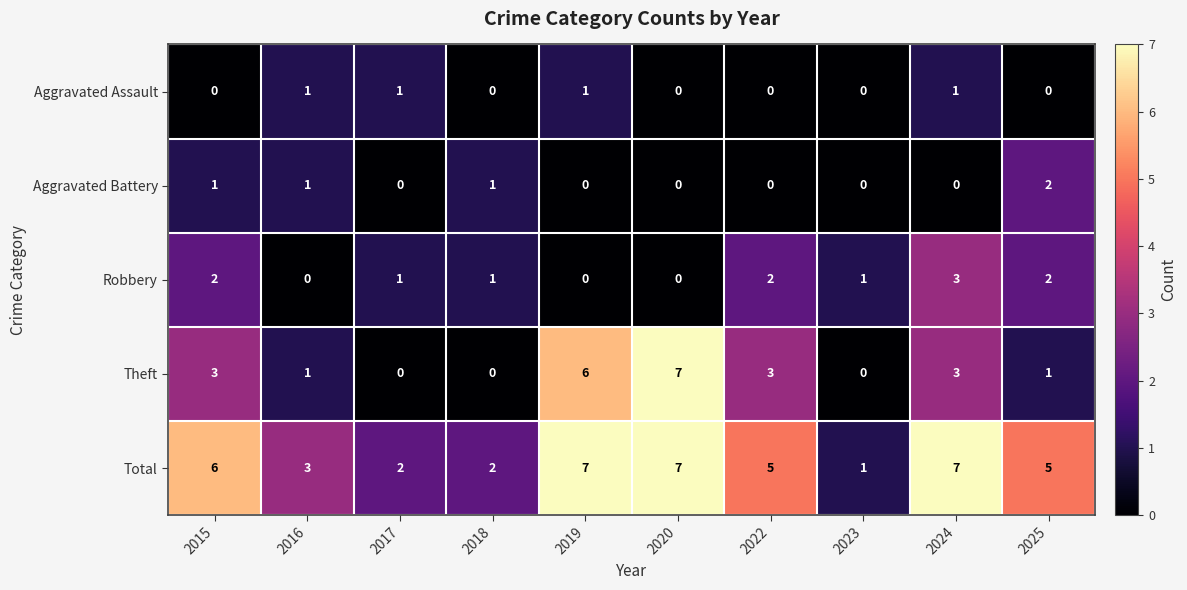

Rank the series at 2015 from highest to lowest value.

Total, Theft, Robbery, Aggravated Battery, Aggravated Assault